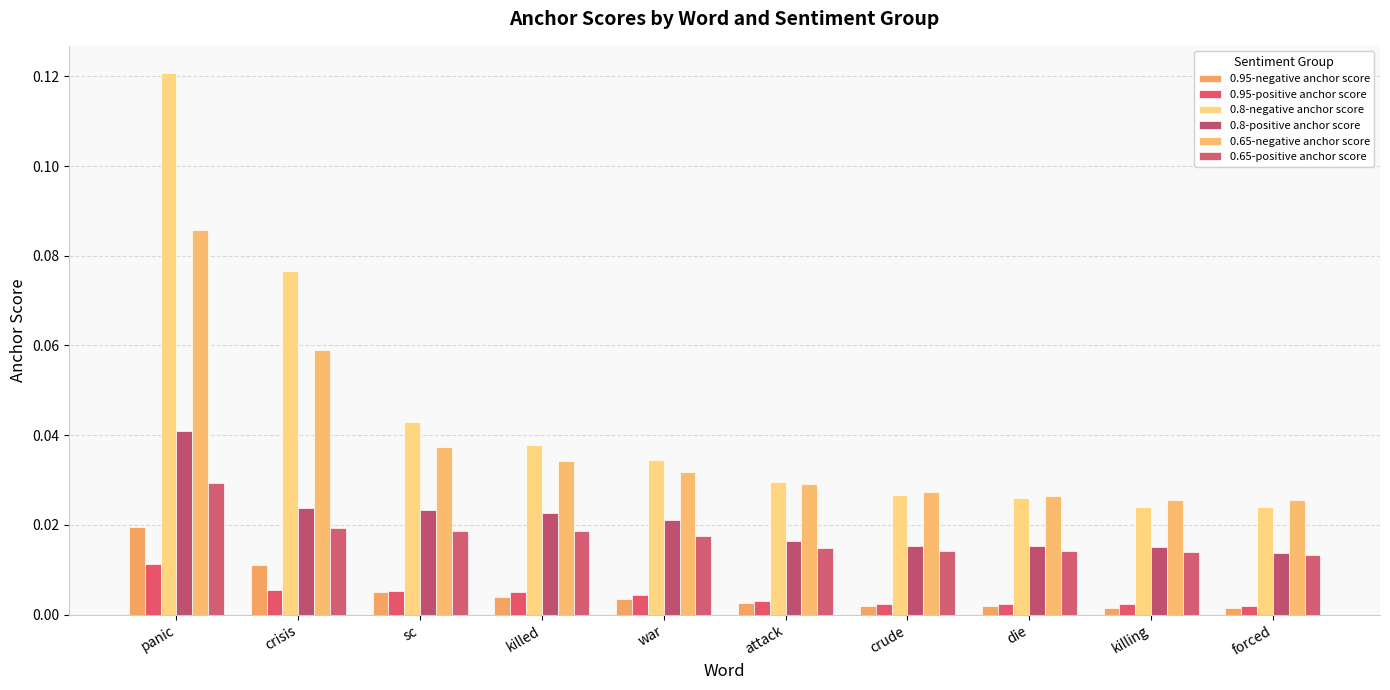

Count the number of categories in the chart.

10